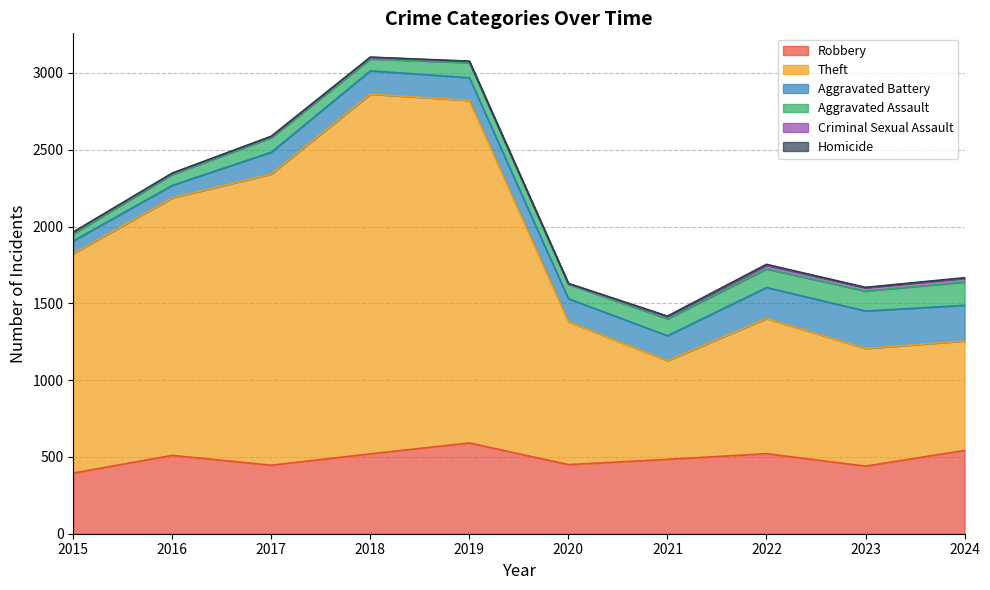

Reading left to right, transcribe all the data shown in this chart.

Robbery: 395	510	446	520	591	450	484	521	440	542
Theft: 1429	1676	1896	2342	2230	930	642	880	766	713
Aggravated Battery: 82	82	142	152	148	150	163	202	244	232
Aggravated Assault: 46	71	95	77	98	94	110	121	130	152
Criminal Sexual Assault: 12	8	8	11	8	3	14	24	22	24
Homicide: 0	1	1	1	2	3	4	6	2	4